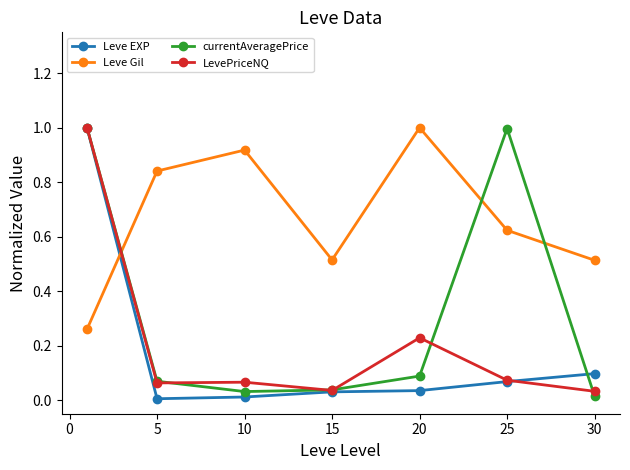

True or false: Leve Gil has more than 0 interior local peaks.

True